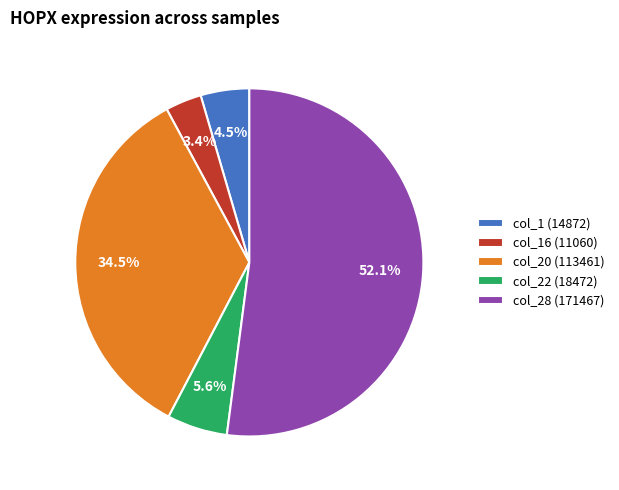

What is the smallest slice in the pie chart?

col_16 (11060)